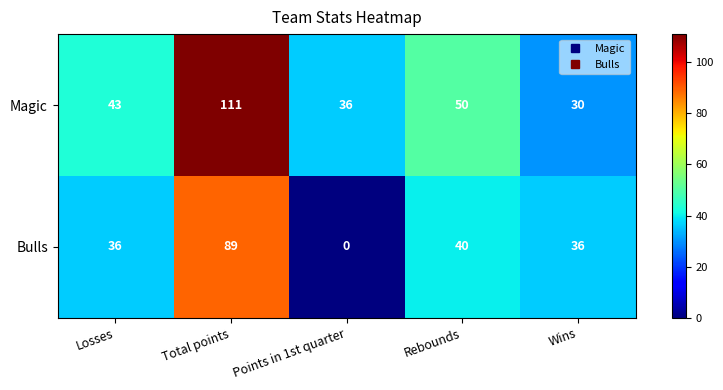

At Points in 1st quarter, list the series in order from smallest to largest.

Bulls, Magic